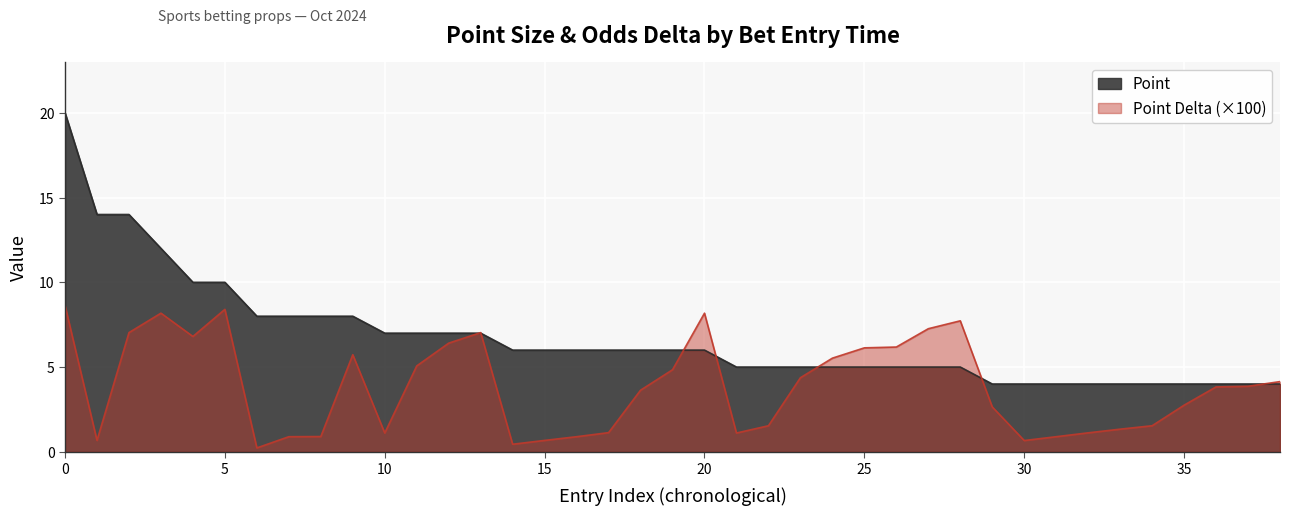

Reading left to right, extract all data points from this chart.

Point: 20.0	14.0	14.0	12.0	10.0	10.0	8.0	8.0	8.0	8.0	7.0	7.0	7.0	7.0	6.0	6.0	6.0	6.0	6.0	6.0	6.0	5.0	5.0	5.0	5.0	5.0	5.0	5.0	5.0	4.0	4.0	4.0	4.0	4.0	4.0	4.0	4.0	4.0	4.0
Point Delta: 8.6	0.7	7.0	8.2	6.8	8.4	0.2	0.9	0.9	5.7	1.1	5.1	6.4	7.0	0.4	0.7	0.9	1.1	3.6	4.8	8.2	1.1	1.5	4.4	5.5	6.1	6.2	7.3	7.7	2.6	0.7	0.9	1.1	1.3	1.5	2.7	3.8	3.9	4.1